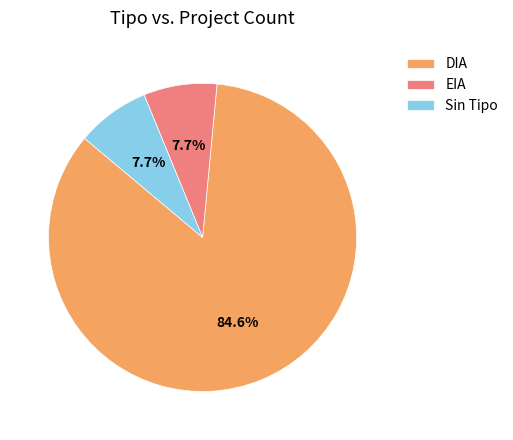

Does DIA represent more than half of the total?

Yes